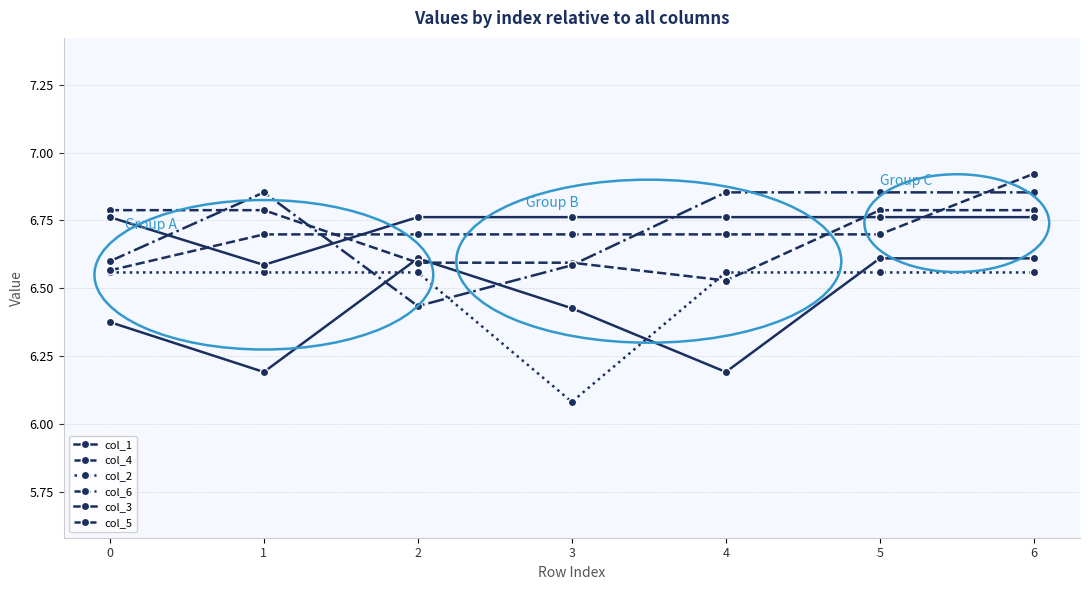

How many lines are shown in the chart?

6